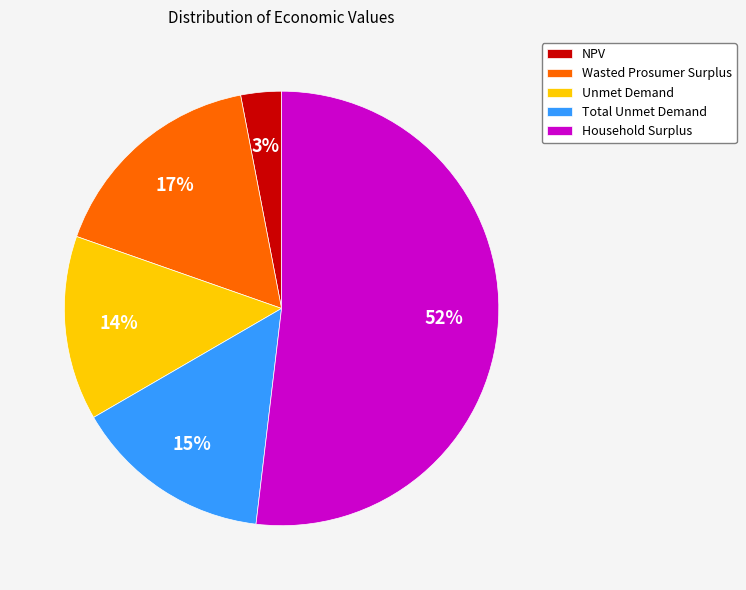

To the nearest percent, what is the average slice percentage?

20%